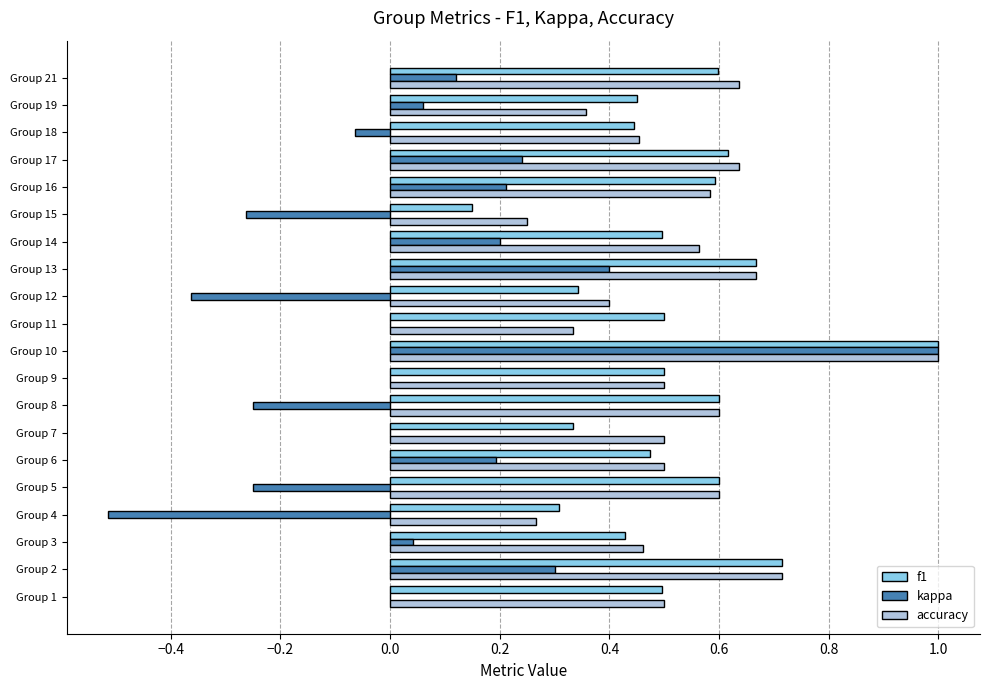

The accuracy series shows 0.3 at Group 9. True or false?

False